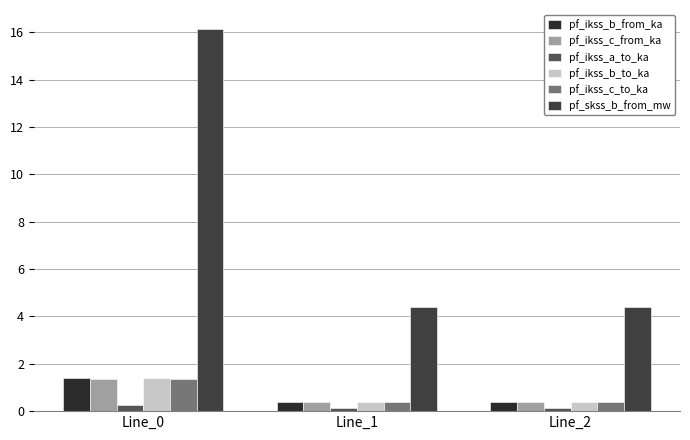

What is the sum of the pf_ikss_c_from_ka values at Line_2 and Line_1?

0.7